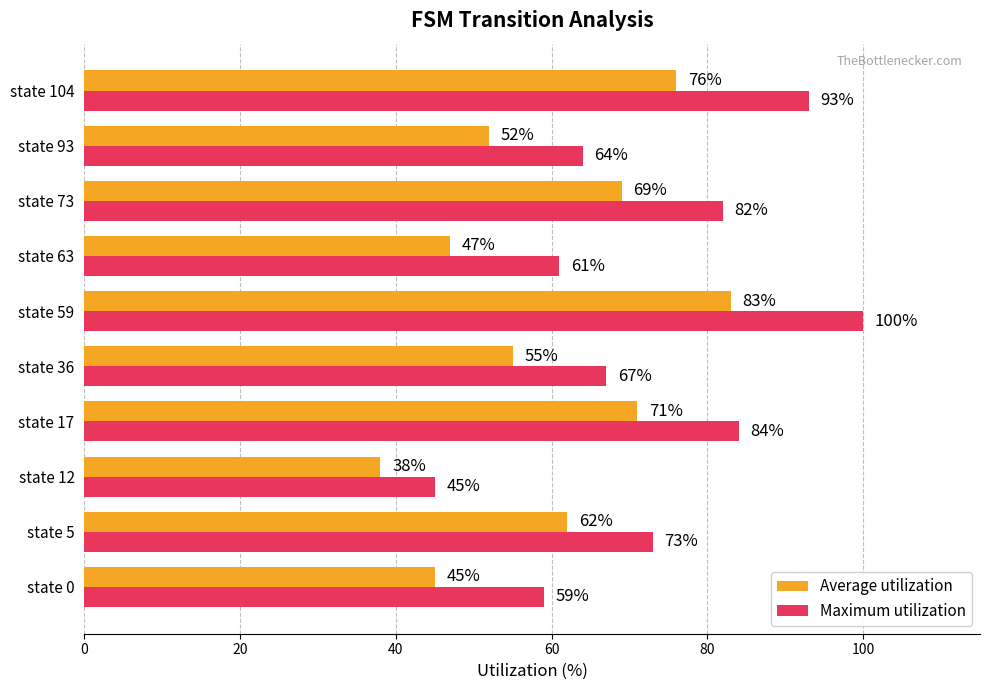

Which series has the widest spread of values?

Maximum utilization